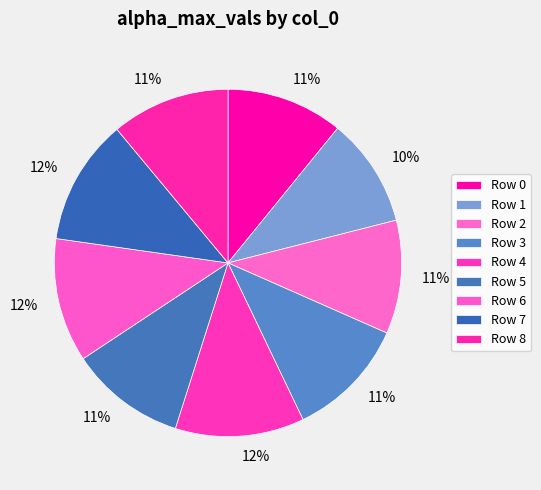

Which category has the smallest portion of the pie?

1